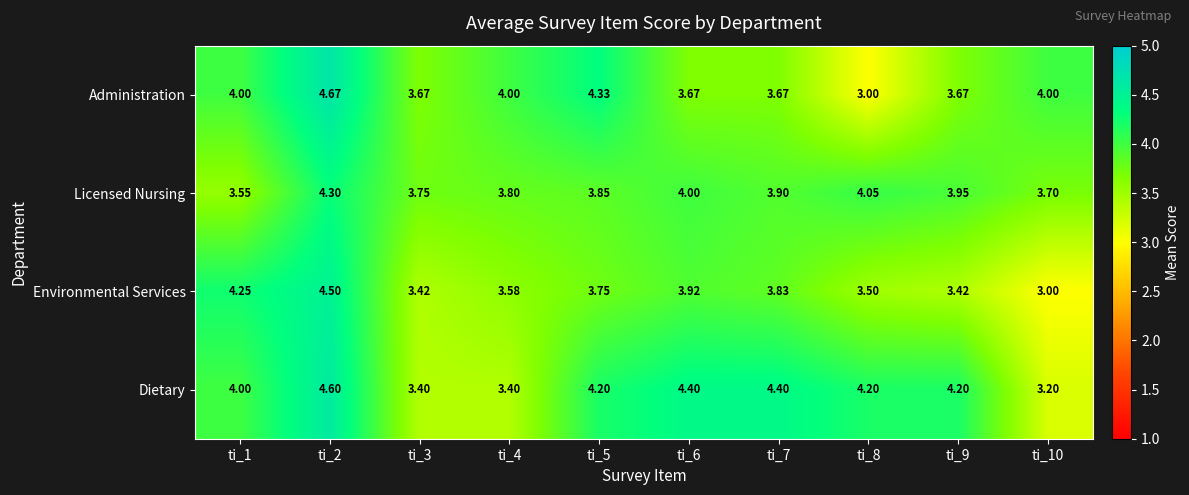

Which series changed the most between ti_6 and ti_9?

Environmental Services